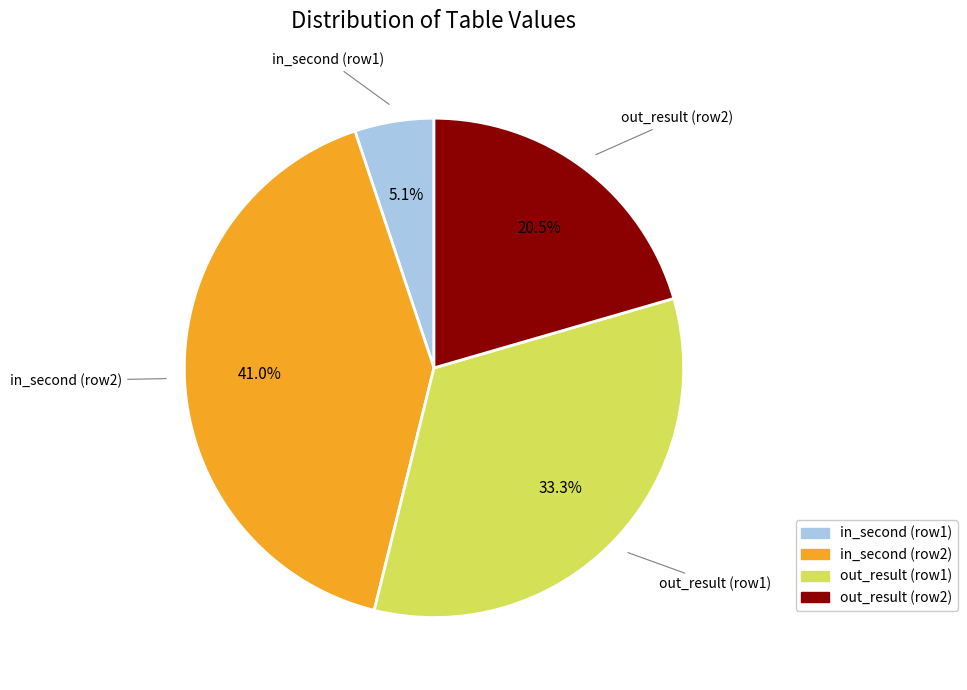

To the nearest percent, what is the average slice percentage?

25%